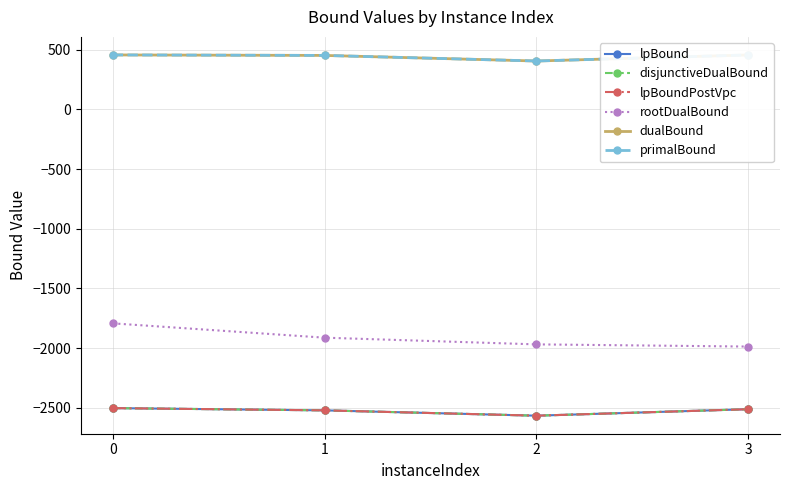

True or false: lpBound and rootDualBound intersect in this chart.

False